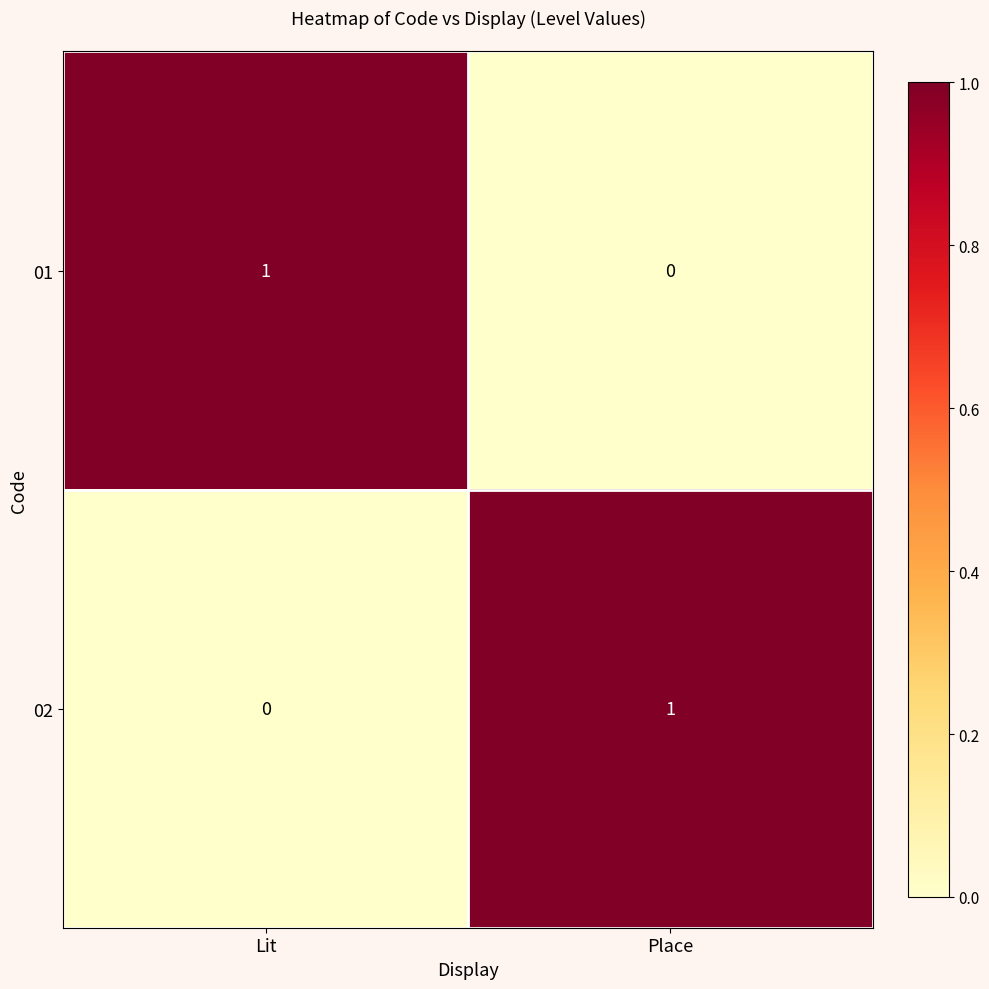

List the labels in order of 02 value, largest first.

Place, Lit